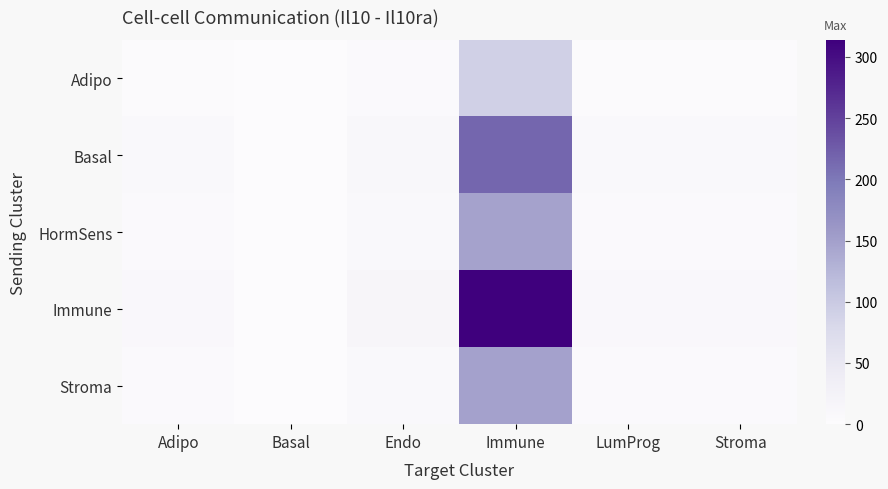

List the series in order of their peak value, lowest first.

Adipo, HormSens, Stroma, Basal, Immune